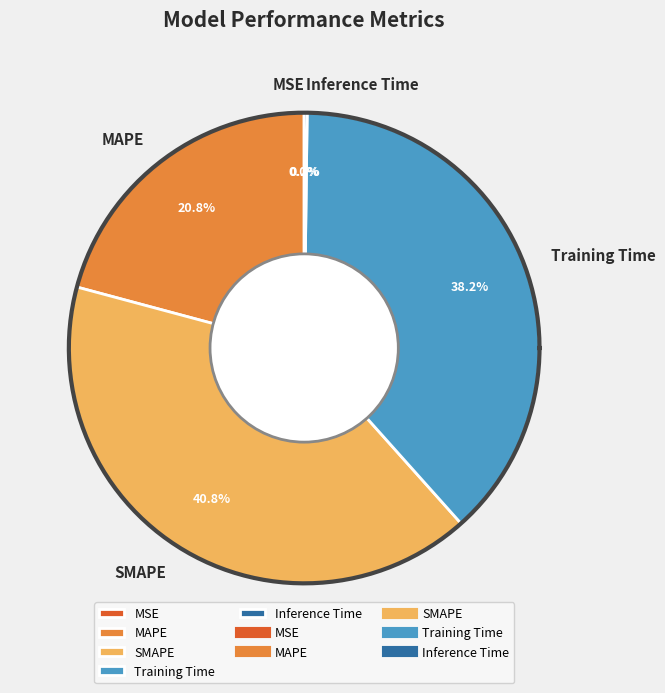

Count the number of slices in the pie.

5